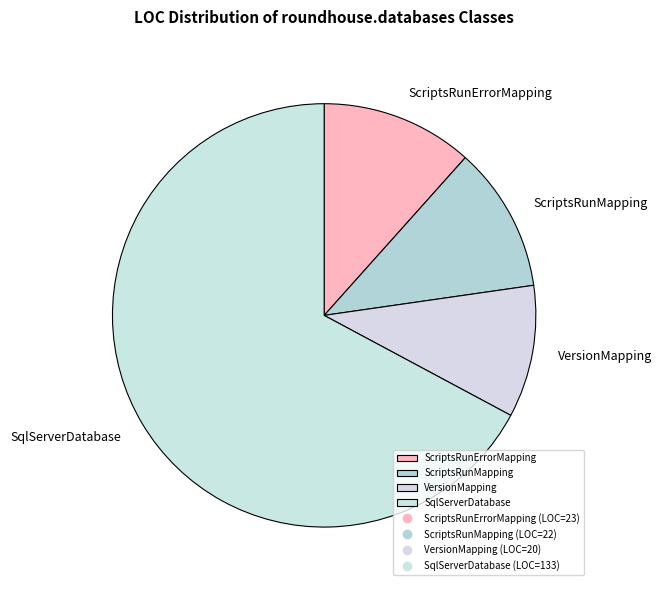

Is the sum of SqlServerDatabase and ScriptsRunErrorMapping greater than half?

Yes